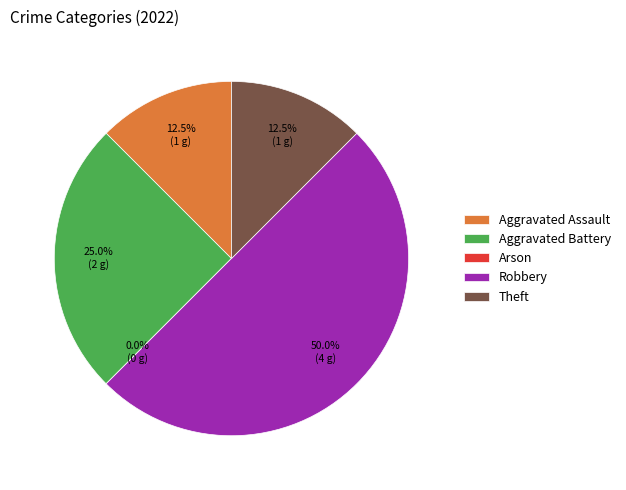

The Theft slice represents 12% of the pie. True or false?

True